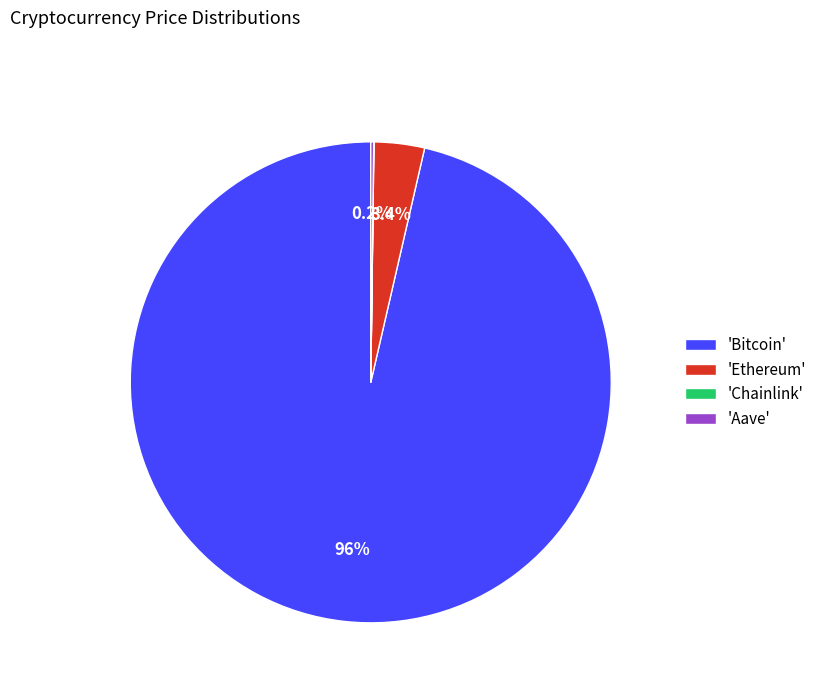

Does any single category account for the majority?

Yes